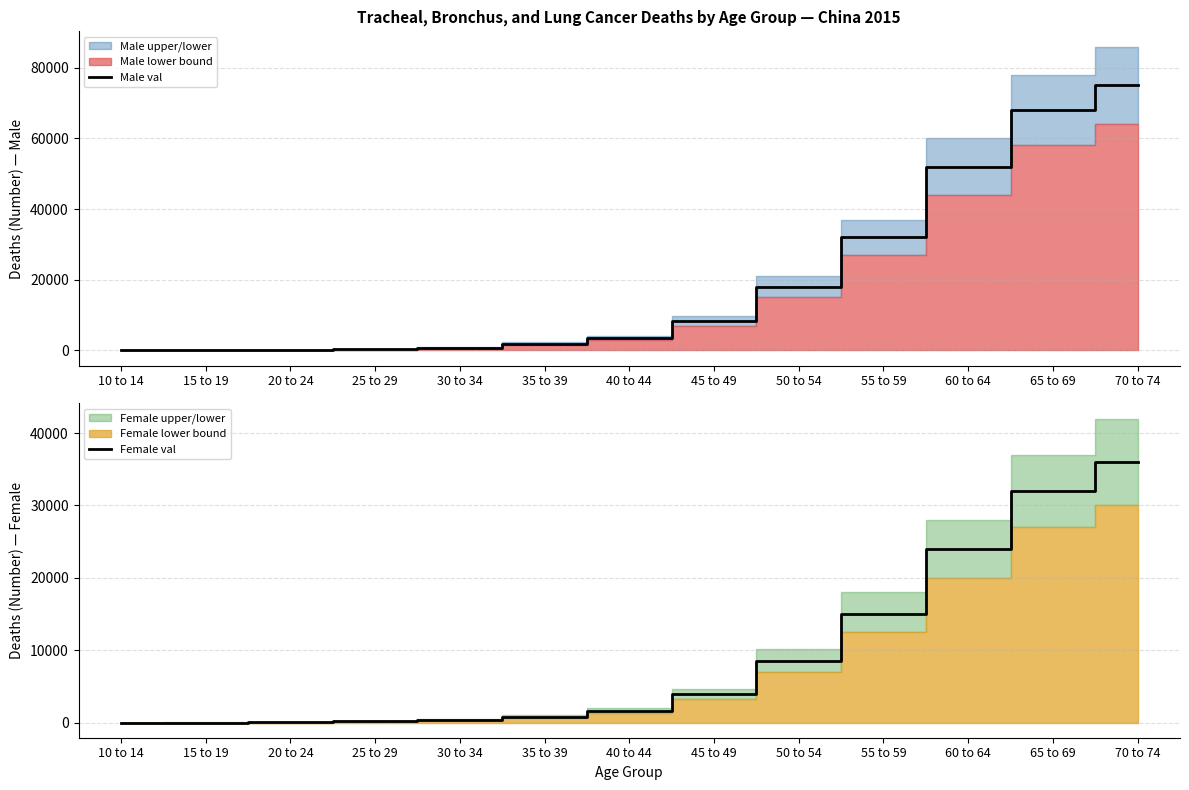

True or false: Female val and Male val cross at least once.

False